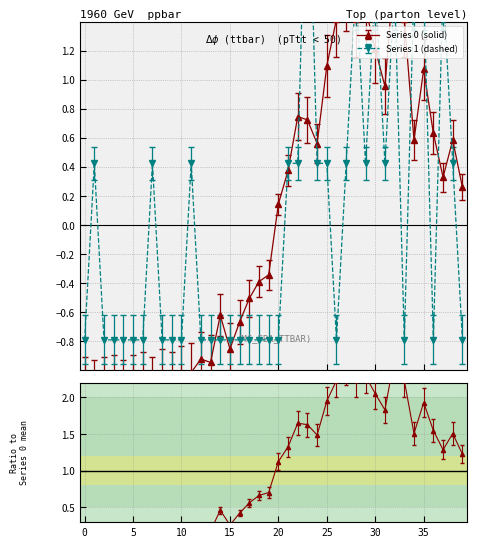

Count the number of categories in the chart.

40